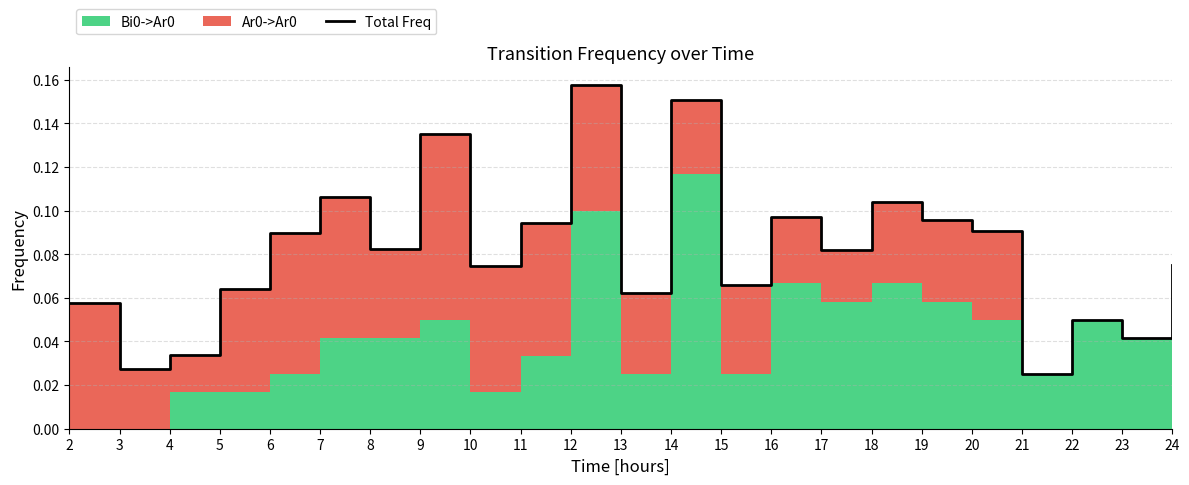

Reading left to right, extract all data points from this chart.

2=0.1	3=0.0	4=0.0	5=0.1	6=0.1	7=0.1	8=0.1	9=0.1	10=0.1	11=0.1	12=0.2	13=0.1	14=0.2	15=0.1	16=0.1	17=0.1	18=0.1	19=0.1	20=0.1	21=0.0	22=0.1	23=0.0	24=0.1